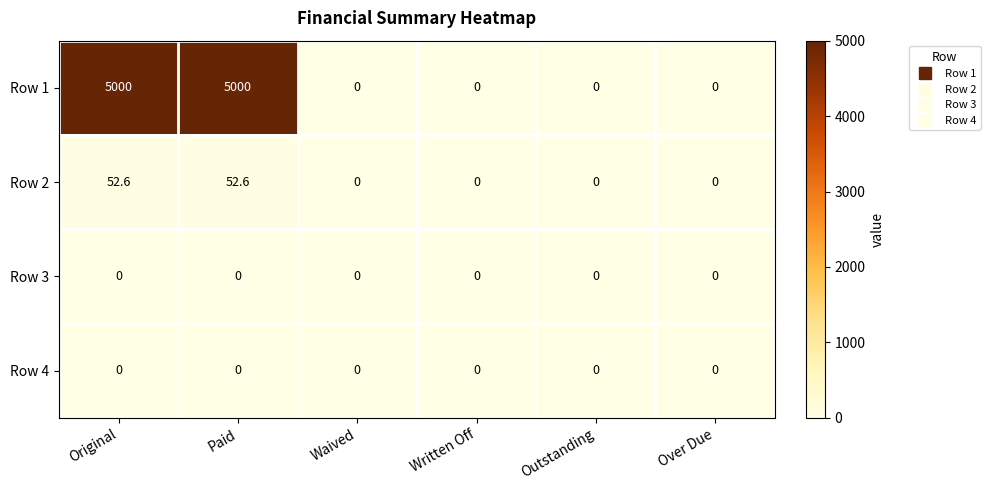

The Row 1 series shows 0.0 at Waived. True or false?

True